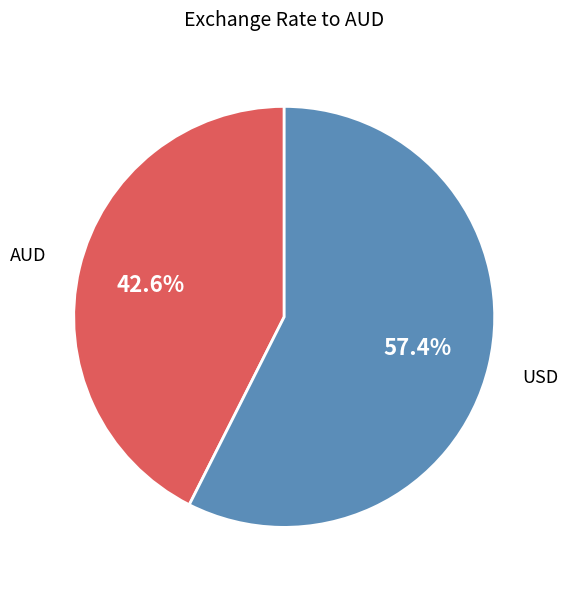

Between AUD and USD, which is larger?

USD